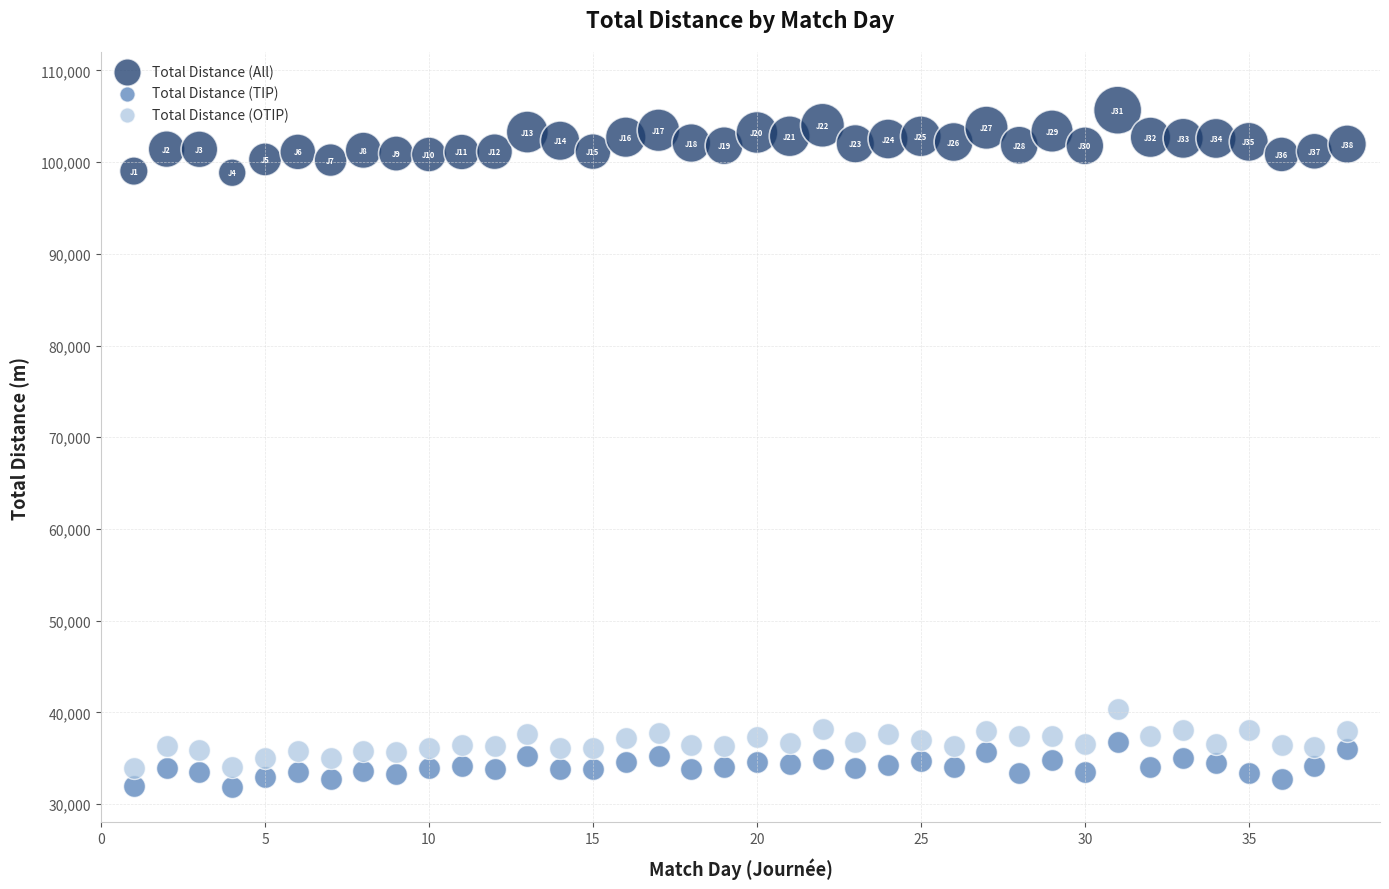

What is the X range (max minus min) for the scatter plot?

37.0